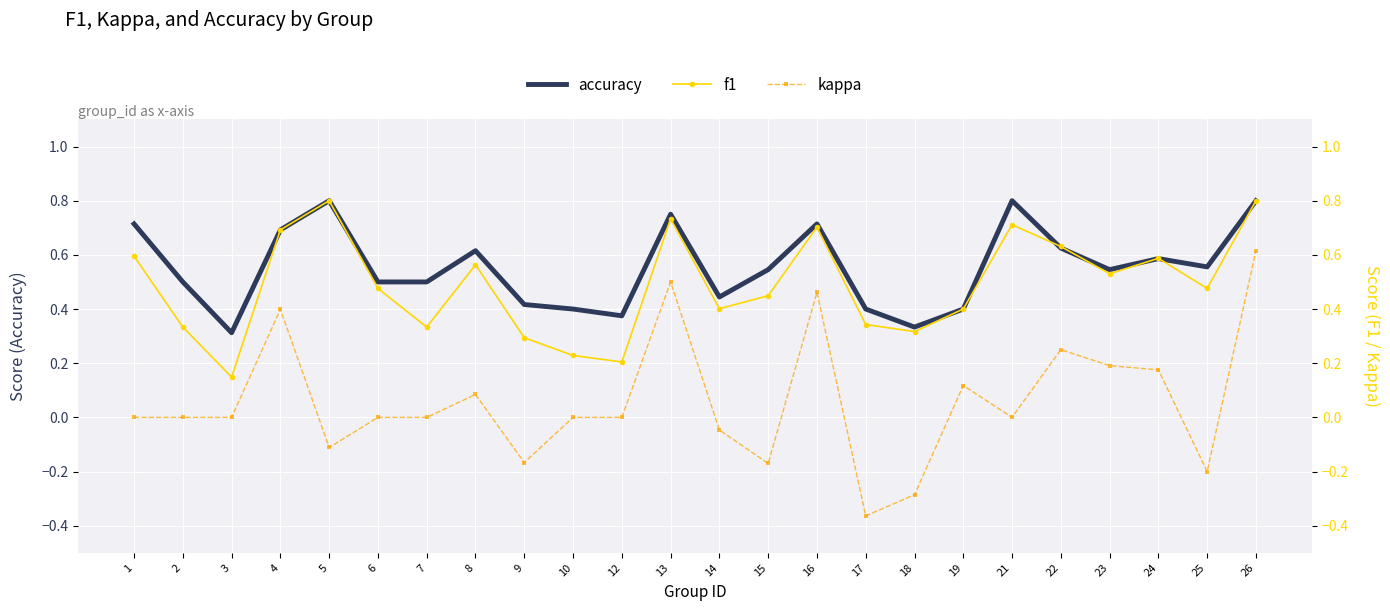

How many accuracy values are between 0 and 1?

24